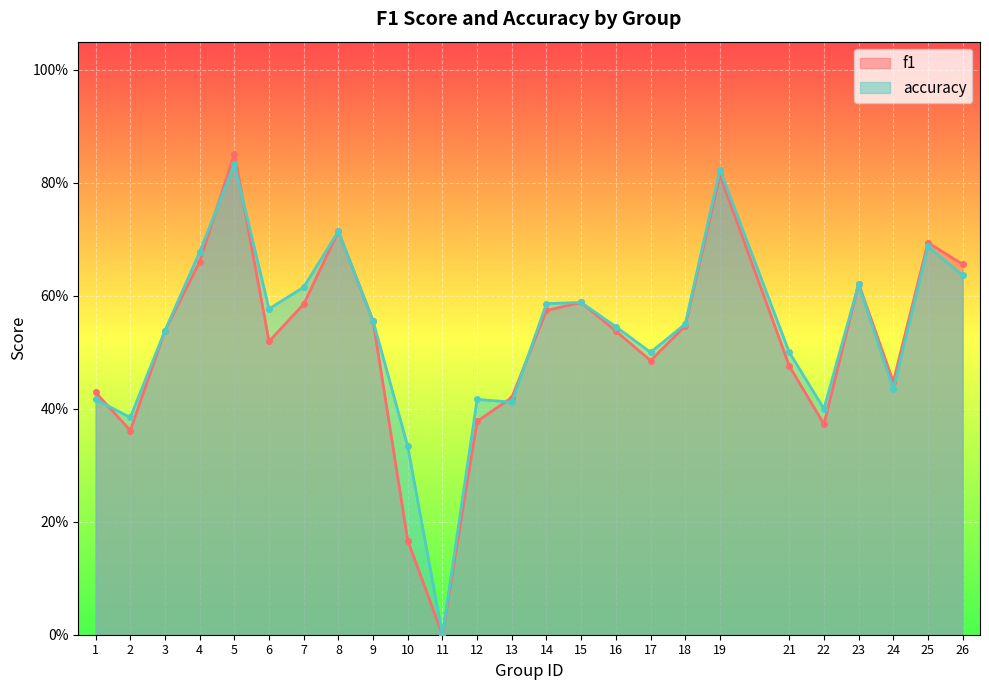

Where is the first local minimum for f1?

2